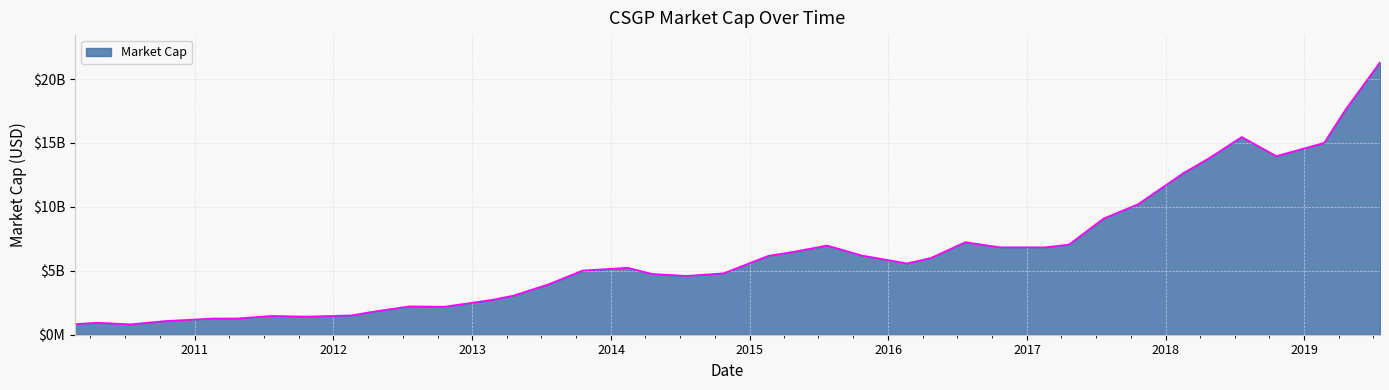

Reading right to left, list all the values displayed in this chart.

2019-07-19=21310000000	2019-04-19=17600000000	2019-02-22=15010000000	2018-10-19=13970000000	2018-07-20=15470000000	2018-04-20=13720000000	2018-02-16=12640000000	2017-10-20=10210000000	2017-07-21=9090000000	2017-04-21=7050000000	2017-02-17=6840000000	2016-10-21=6840000000	2016-07-22=7240000000	2016-04-22=6000000000	2016-02-19=5580000000	2015-10-23=6200000000	2015-07-24=6980000000	2015-04-24=6470000000	2015-02-20=6180000000	2014-10-24=4800000000	2014-07-18=4600000000	2014-04-18=4760000000	2014-02-14=5240000000	2013-10-18=5020000000	2013-07-19=3930000000	2013-04-19=3060000000	2013-02-22=2730000000	2012-10-19=2190000000	2012-07-20=2220000000	2012-04-20=1830000000	2012-02-17=1510000000	2011-10-21=1420000000	2011-07-22=1470000000	2011-04-22=1270000000	2011-02-18=1270000000	2010-10-15=1070000000	2010-07-16=814310000	2010-04-16=937400000	2010-02-19=826960000